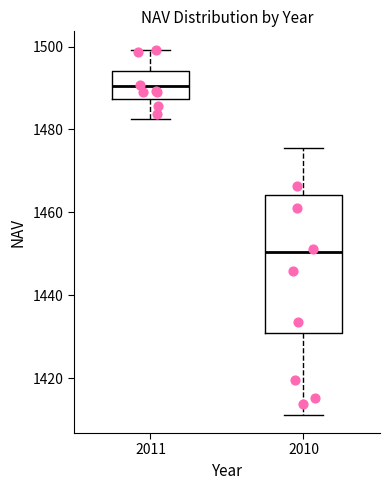

Comparing the boxes themselves (not the whiskers), which one is the tallest?

2010